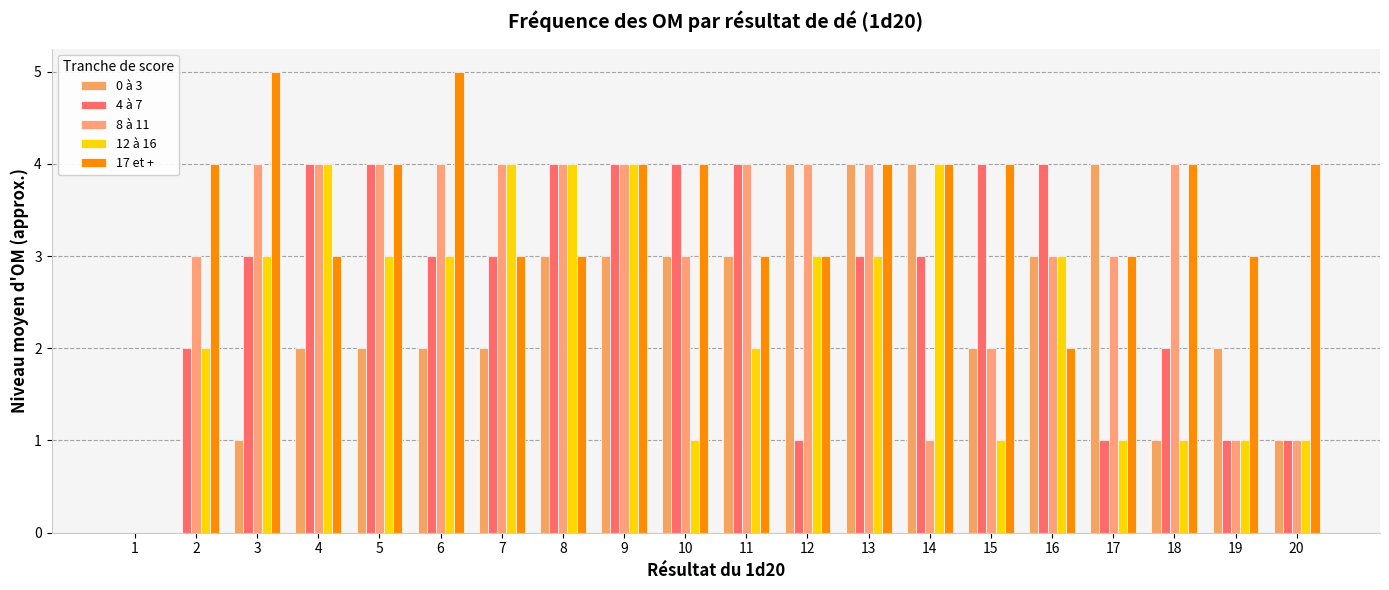

List the series in order of their peak value, lowest first.

0 à 3, 4 à 7, 8 à 11, 12 à 16, 17 et +